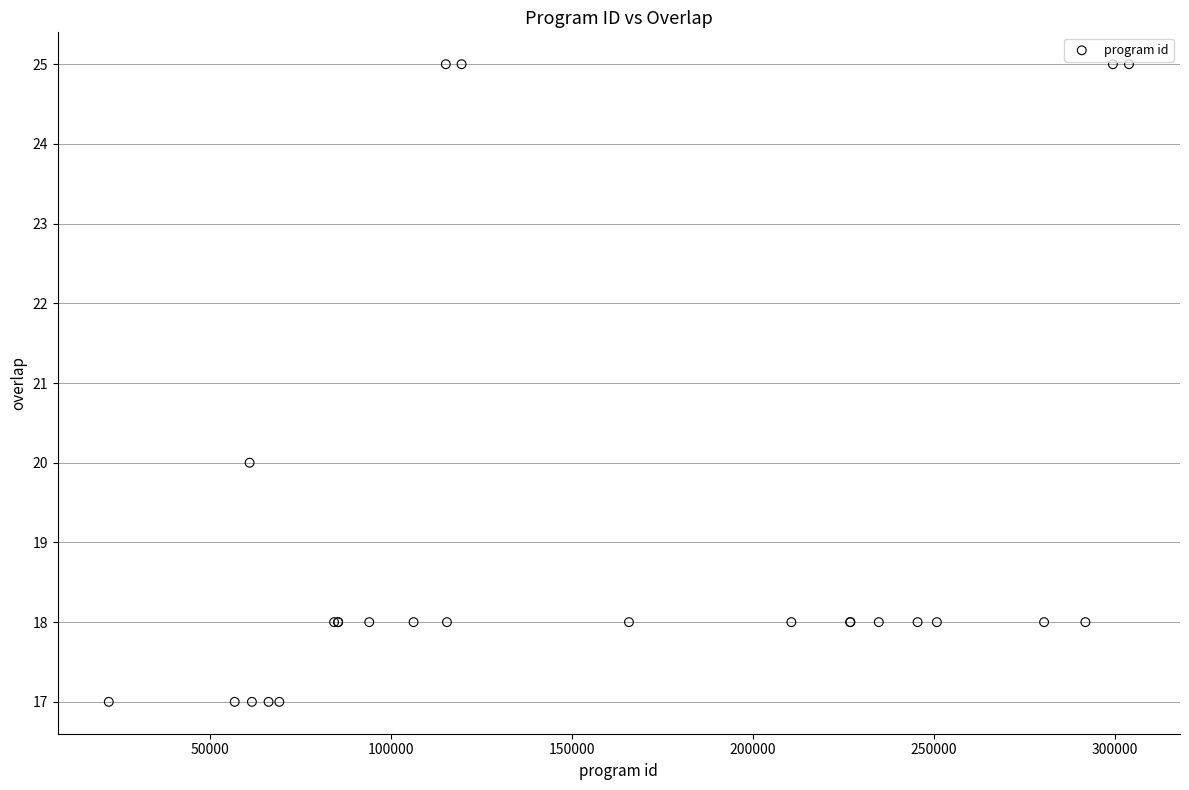

What Y value in the scatter plot is closest to 21?

20